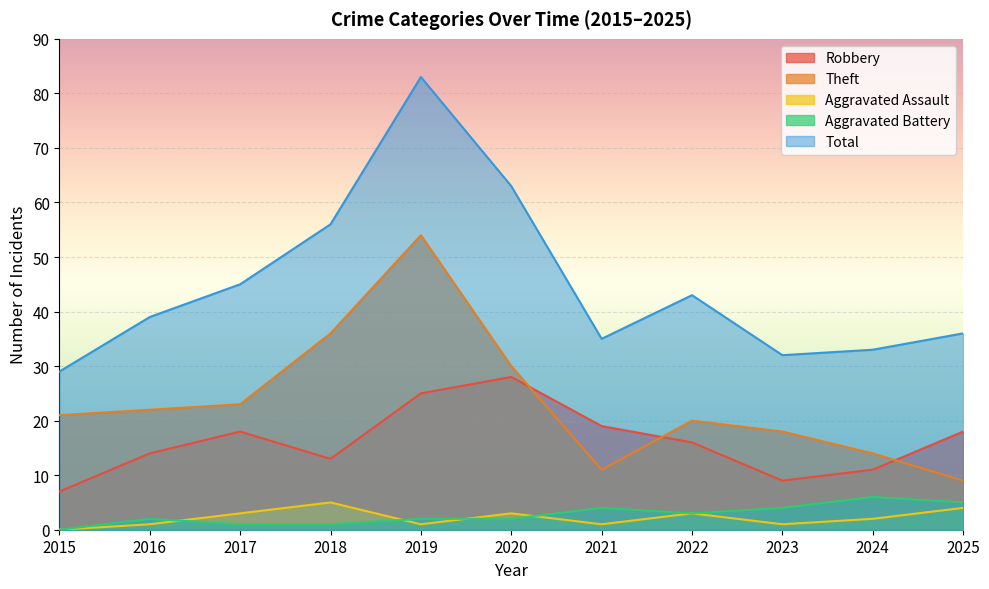

At which category does Robbery reach its first local valley?

2018